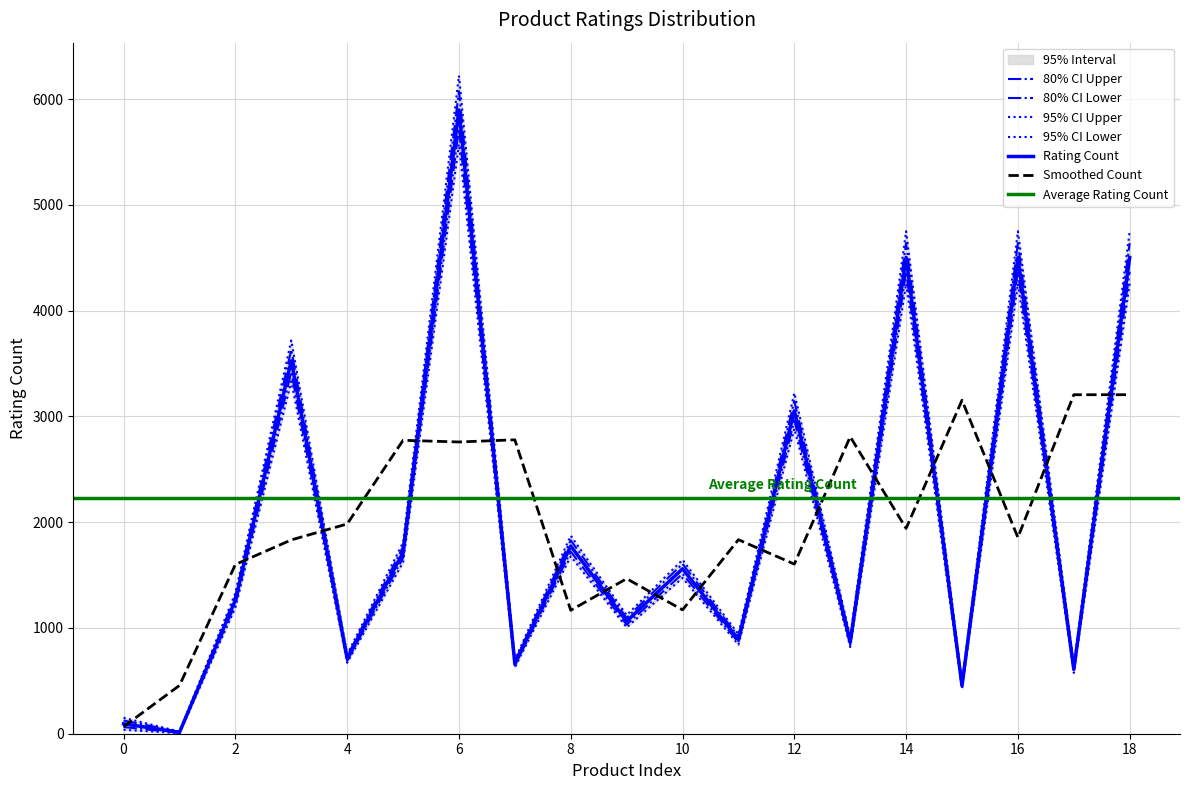

What is the change in value from 3 to 10?

-1966